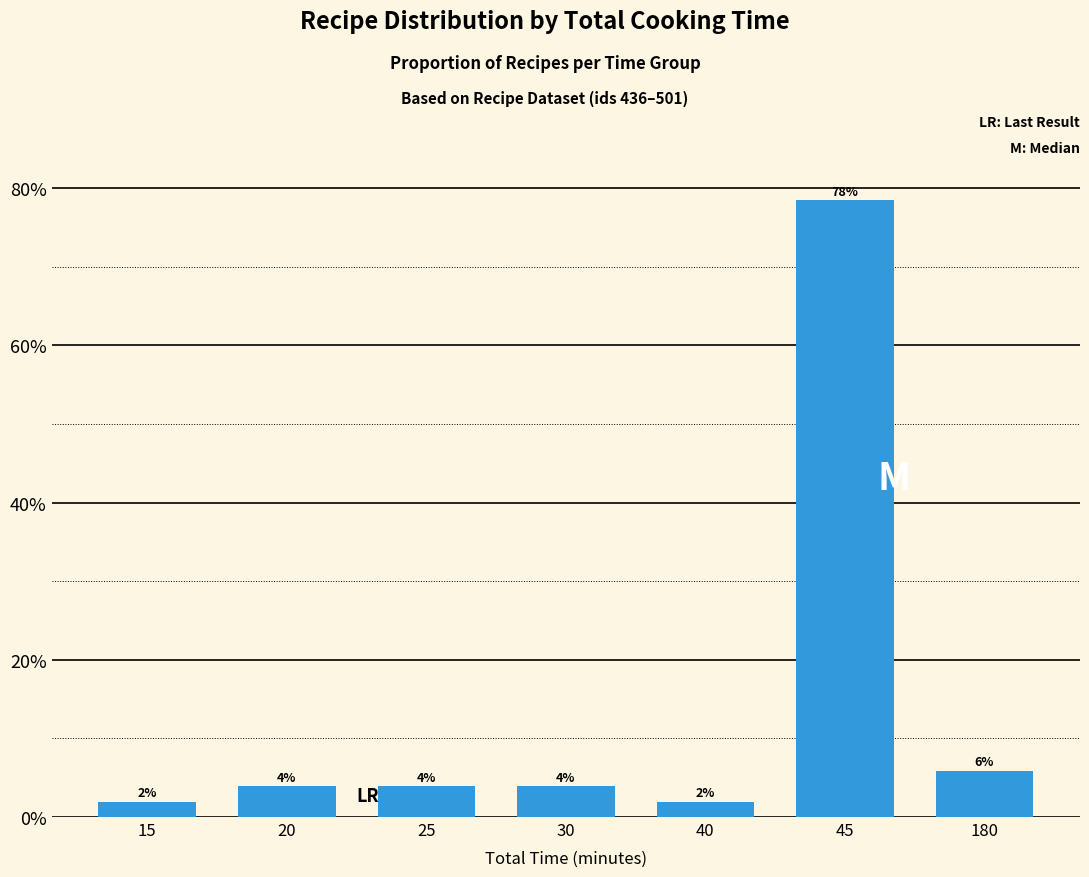

Reading left to right, transcribe all the data shown in this chart.

0.0	0.0	0.0	0.0	0.0	0.8	0.1